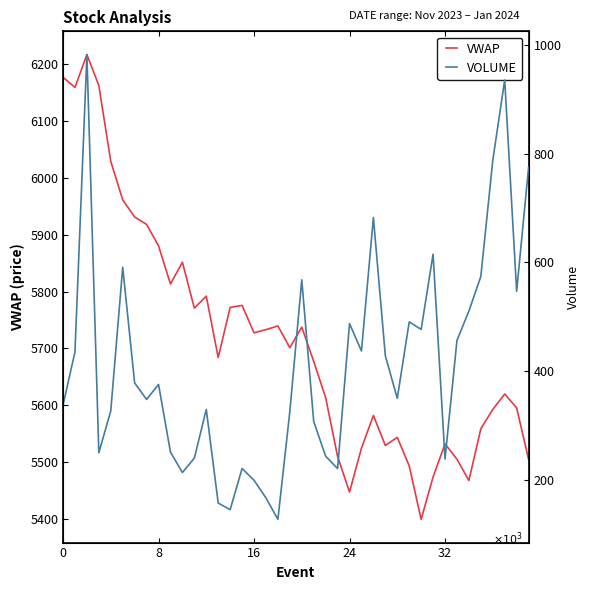

What is the greatest value displayed?

6217.1